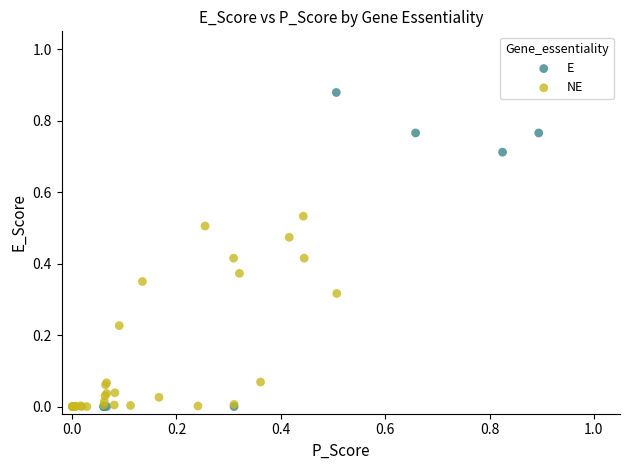

What are all the series names shown in the legend?

E, NE